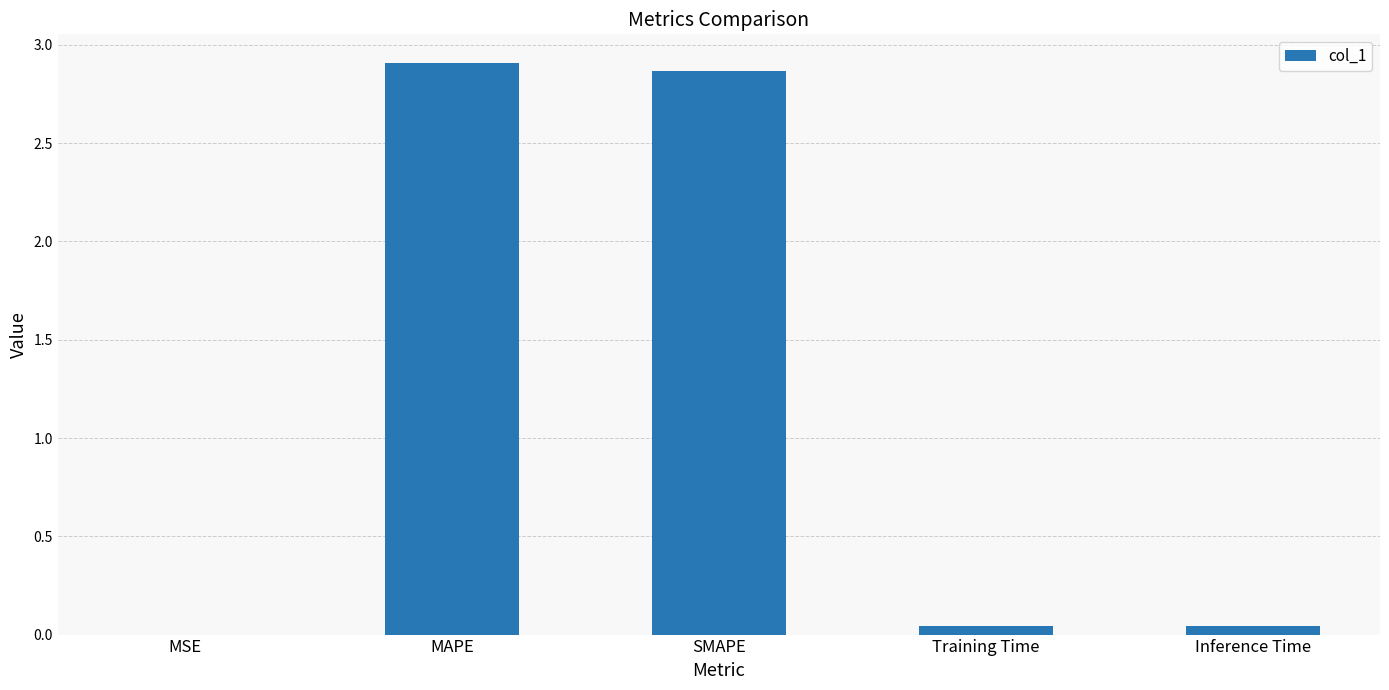

Between Inference Time and SMAPE, which is larger?

SMAPE